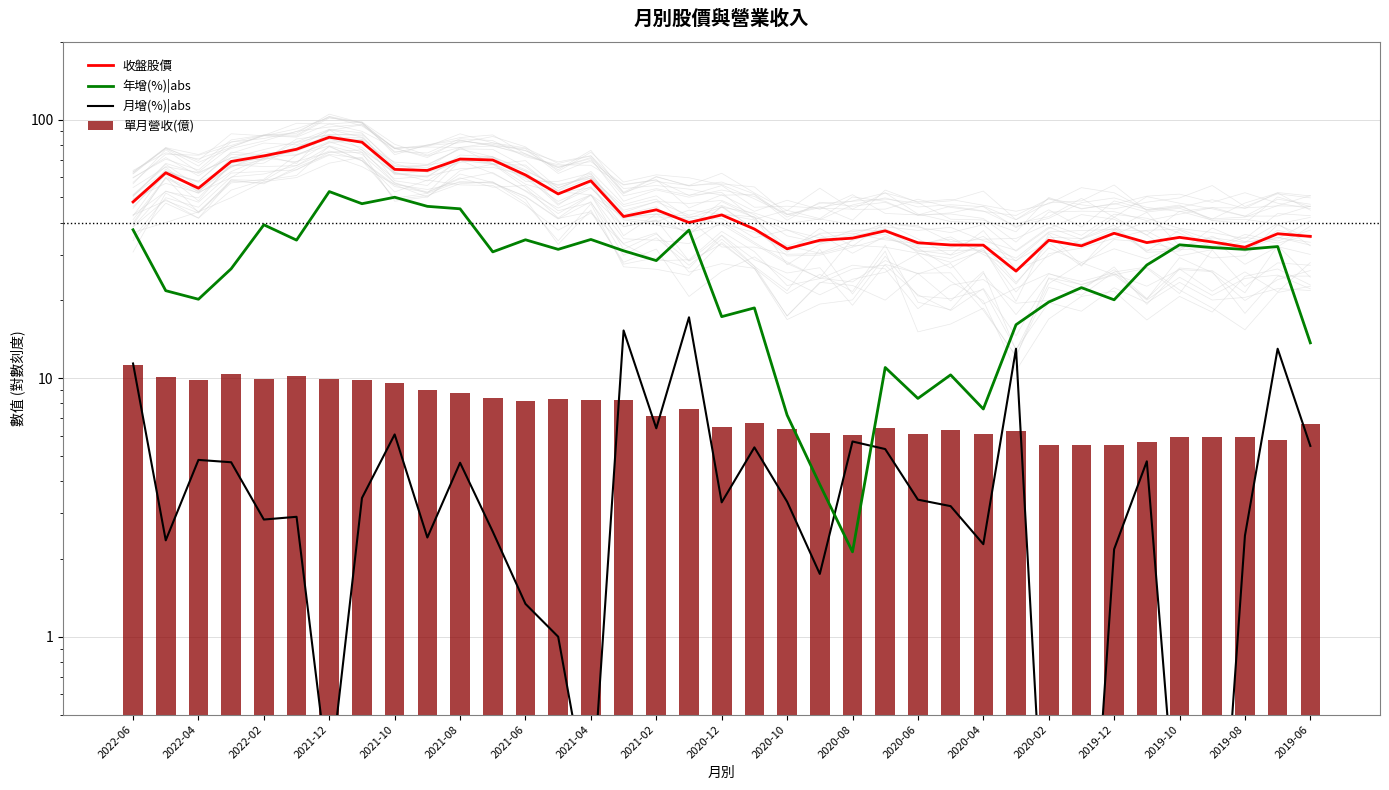

The 月增(%)|abs series shows 8.8 at 2020-08. True or false?

False